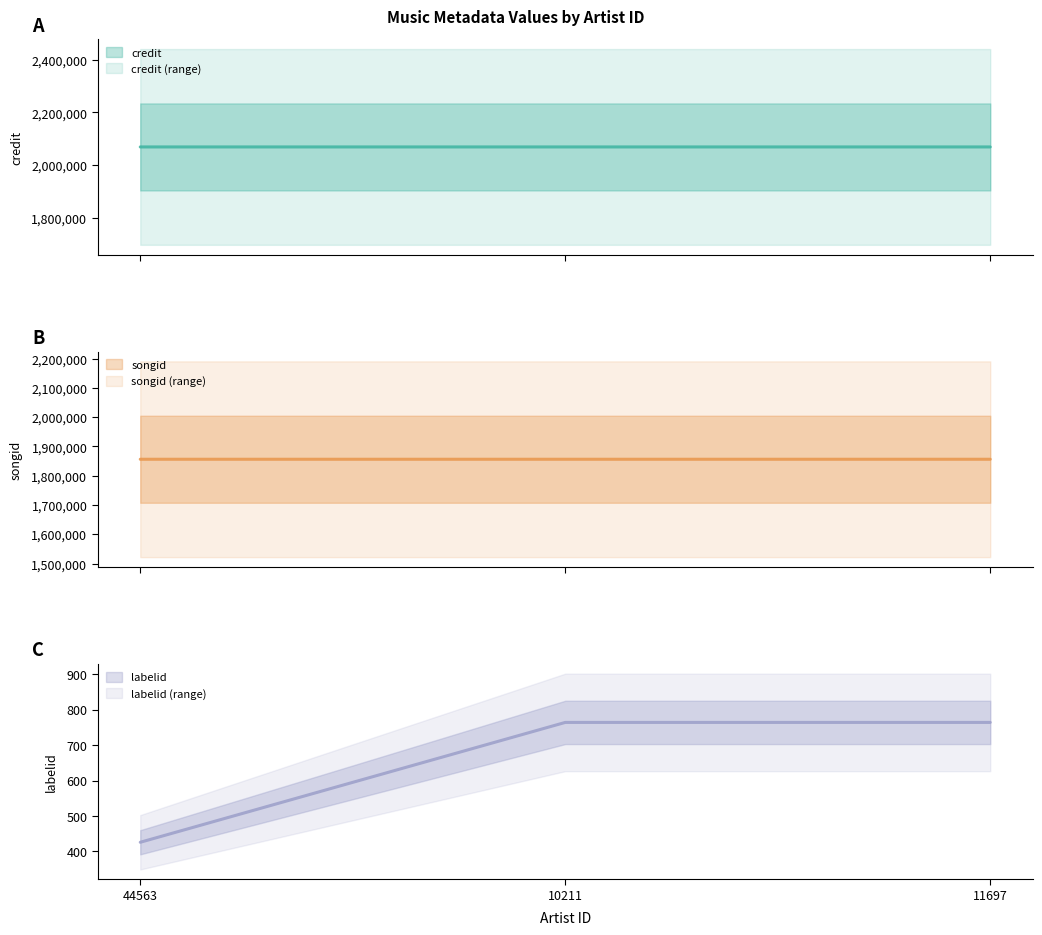

Is it true that songid equals 1856308 at 11697?

True